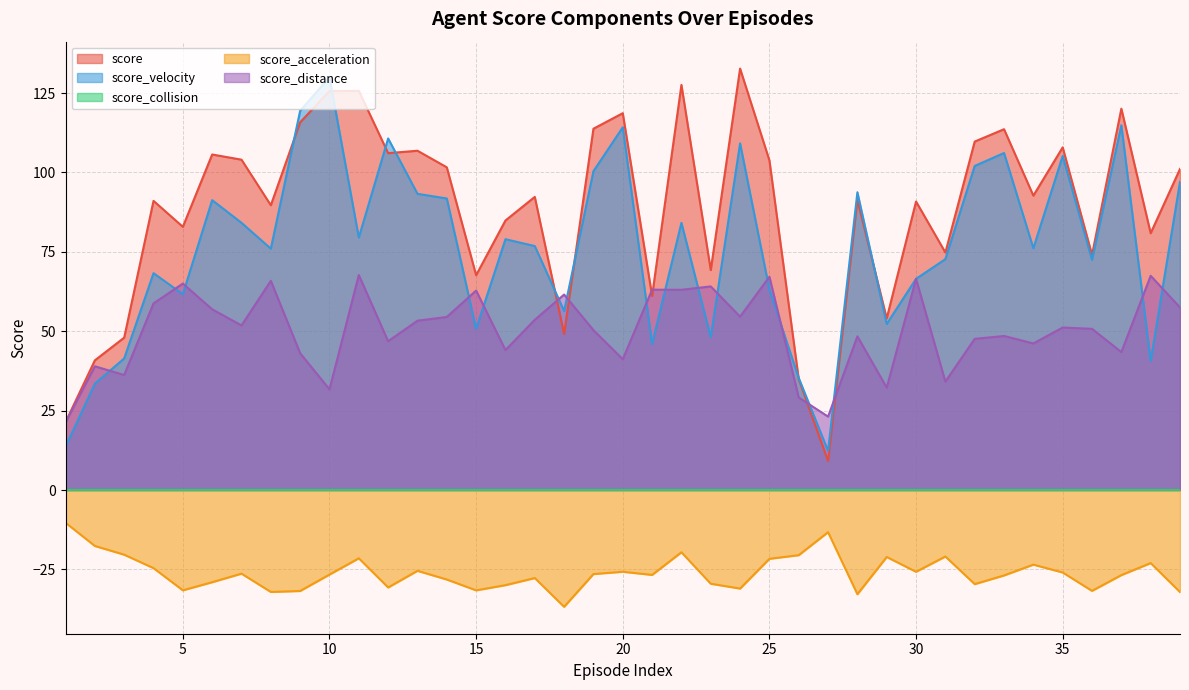

What is the maximum value for score_distance?

67.7